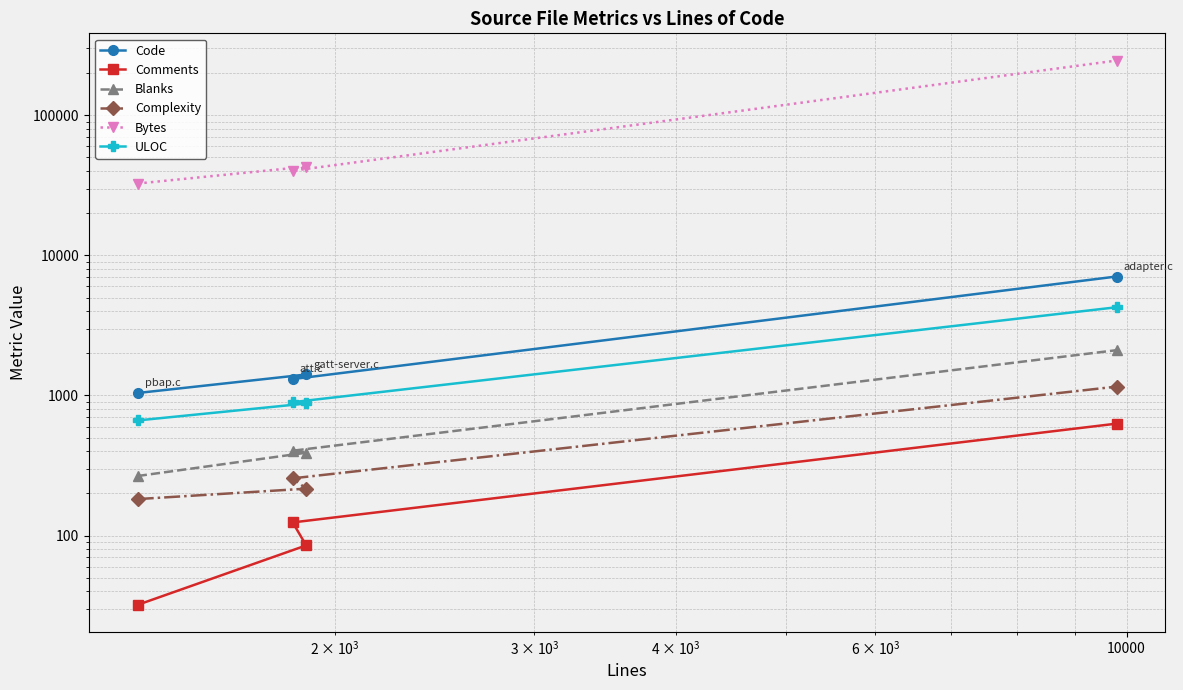

What is the difference between the maximum and minimum values in the Bytes series?

213337